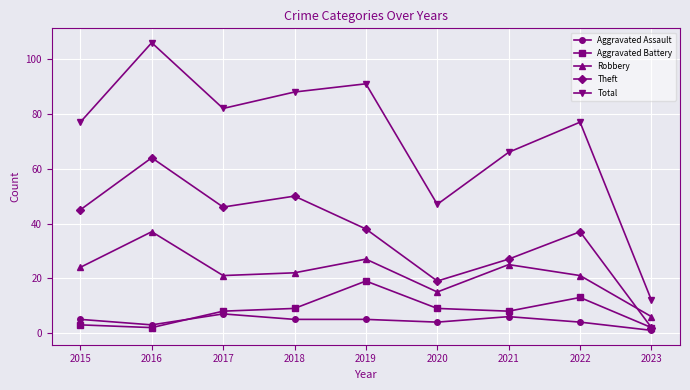

Which label corresponds to the smallest value in the chart?

2023